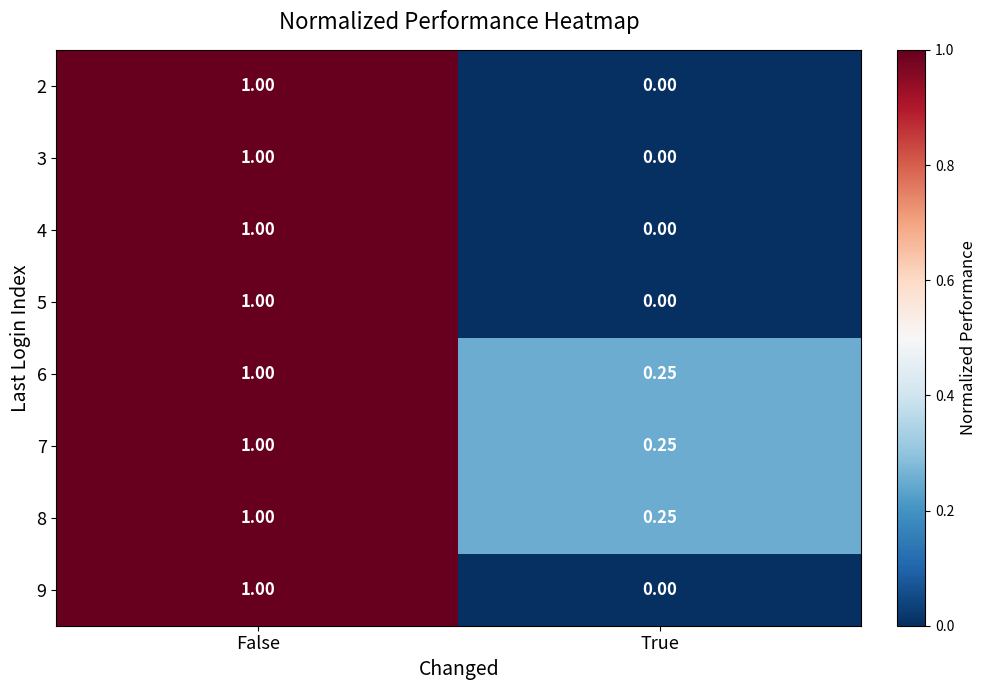

At which label is 7 closest to 0?

True